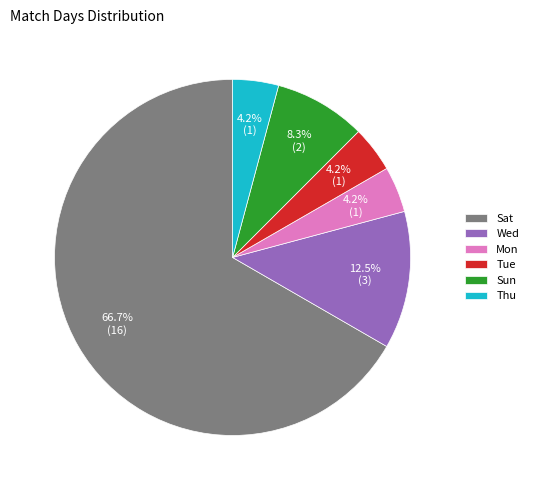

What percentage is NOT represented by Tue?

95.8%